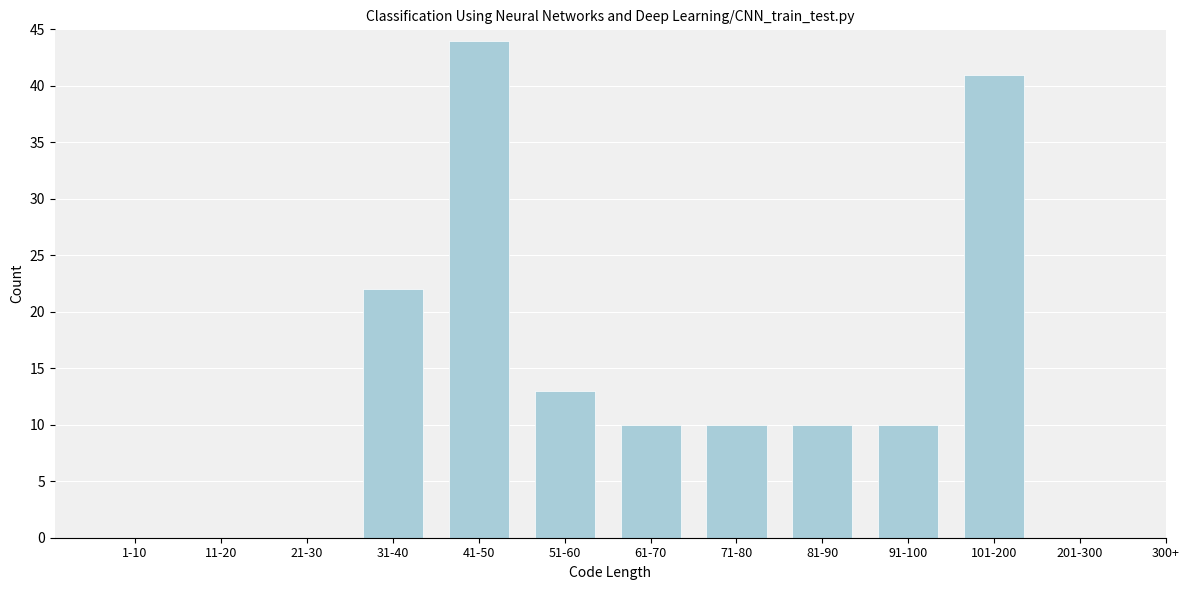

Reading left to right, list all the values displayed in this chart.

1-10=0	11-20=0	21-30=0	31-40=22	41-50=44	51-60=13	61-70=10	71-80=10	81-90=10	91-100=10	101-200=41	201-300=0